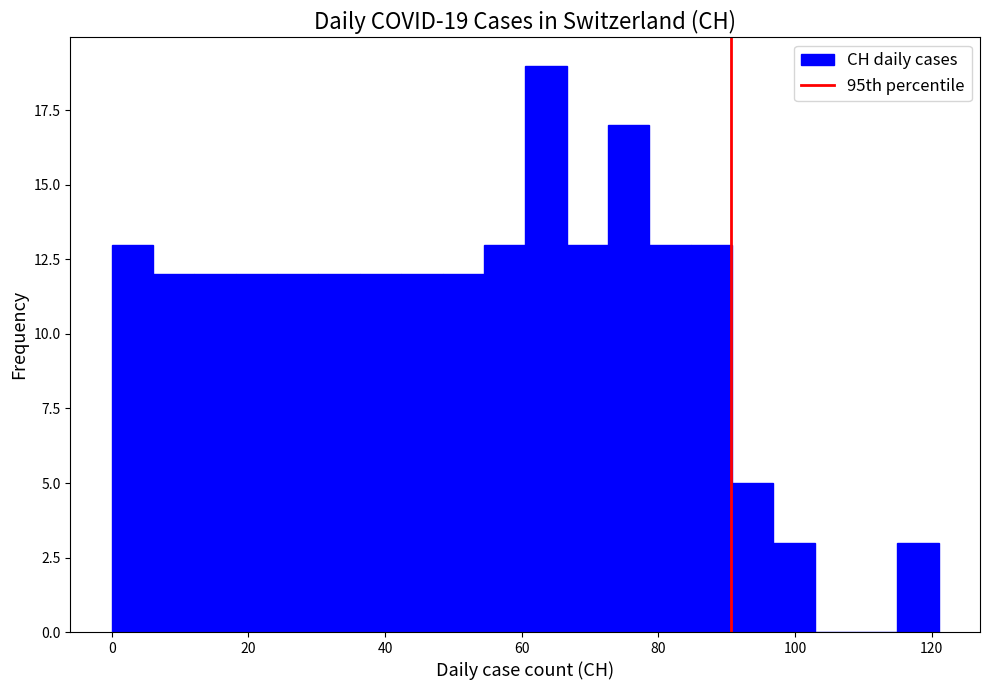

Around what value on the x-axis is the tallest bar? Give the approximate position of its centre, as read against the axis.

64